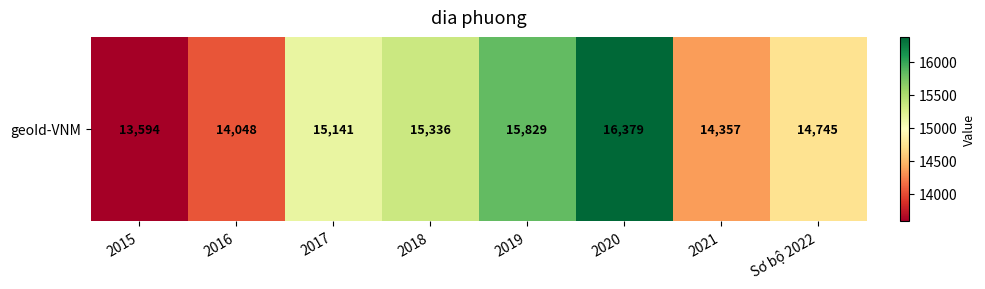

What value does the data have at Sơ bộ 2022, to the nearest 10?

14740